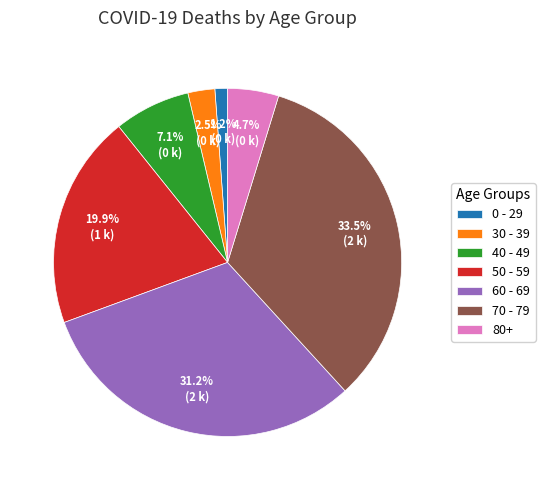

How many segments does this pie chart have?

7